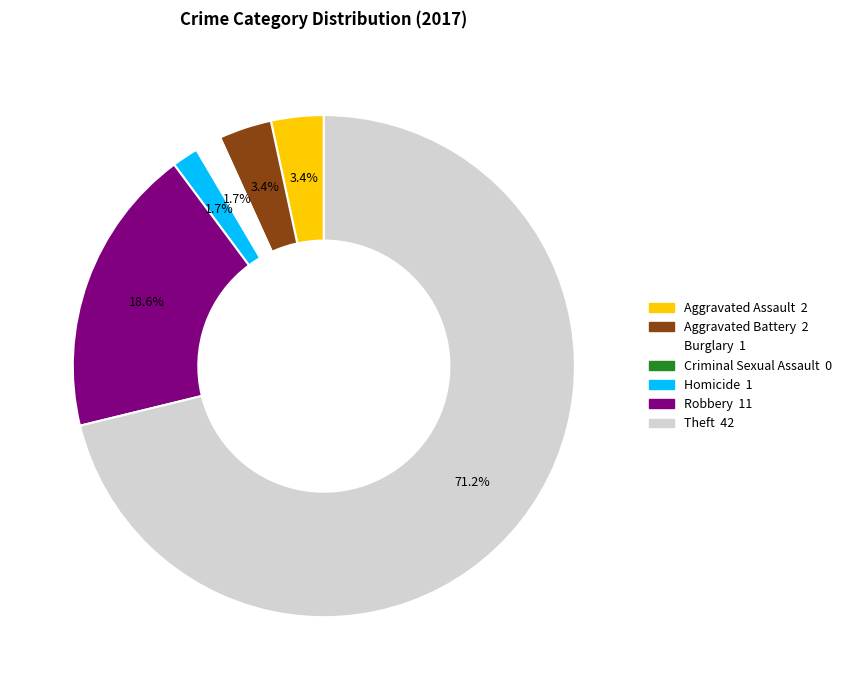

The Homicide slice represents 2% of the pie. True or false?

True